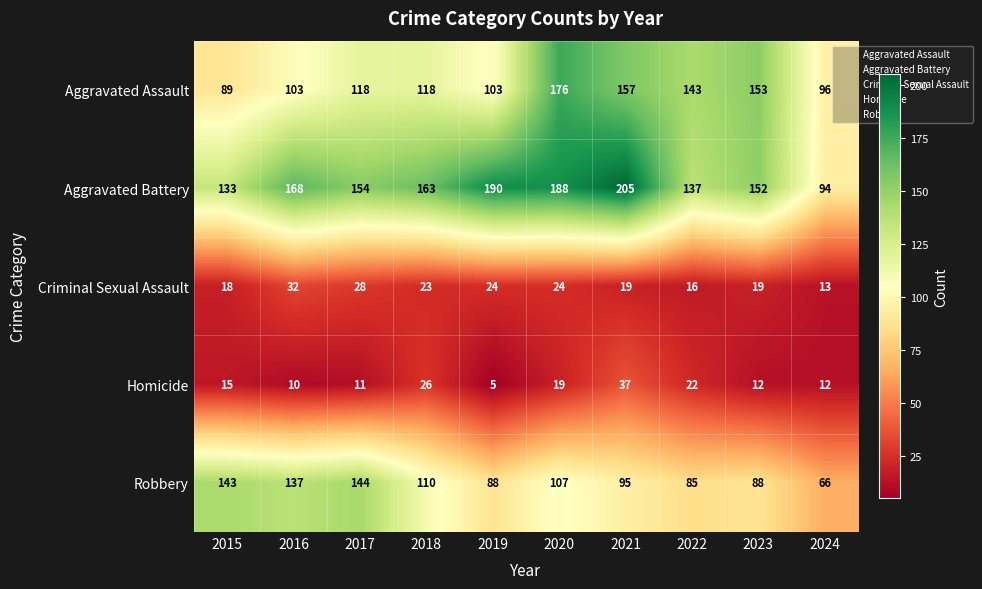

What is the total value across all series at 2019?

410